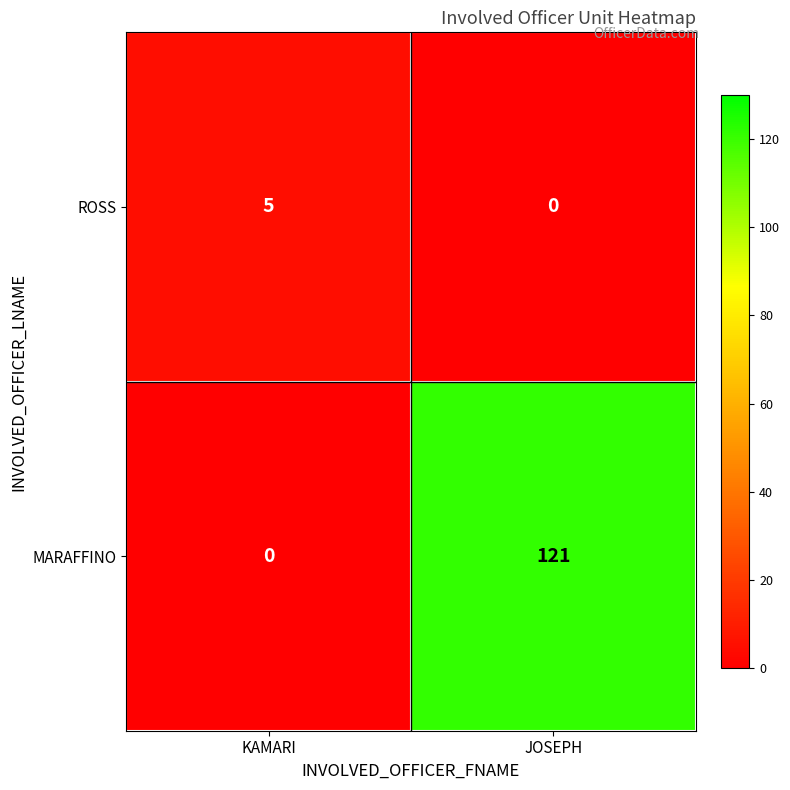

At KAMARI, list the series in order from largest to smallest.

ROSS, MARAFFINO